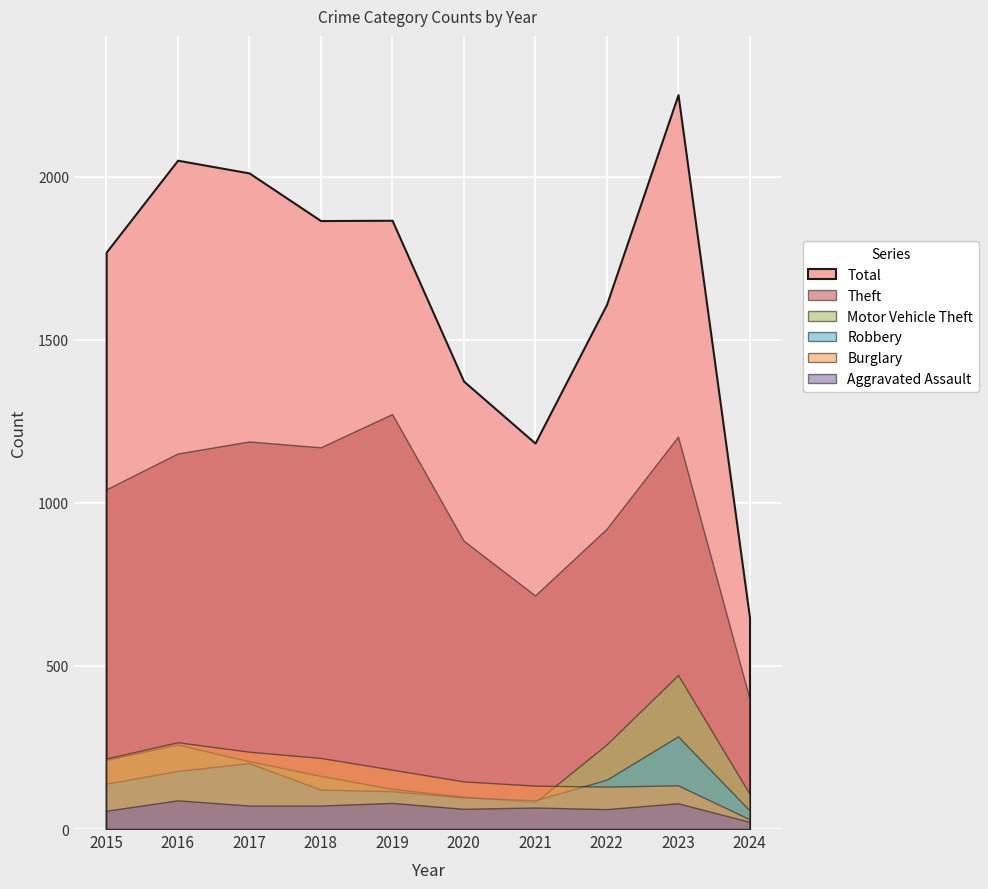

What are all the series names shown in the legend?

Aggravated Assault, Burglary, Motor Vehicle Theft, Robbery, Theft, Total